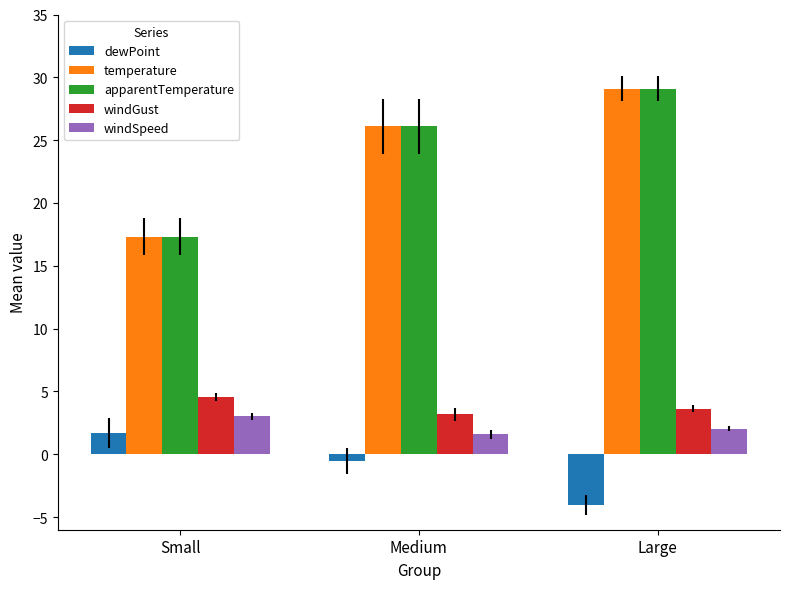

The value of temperature at Large is 47.3. True or false?

False